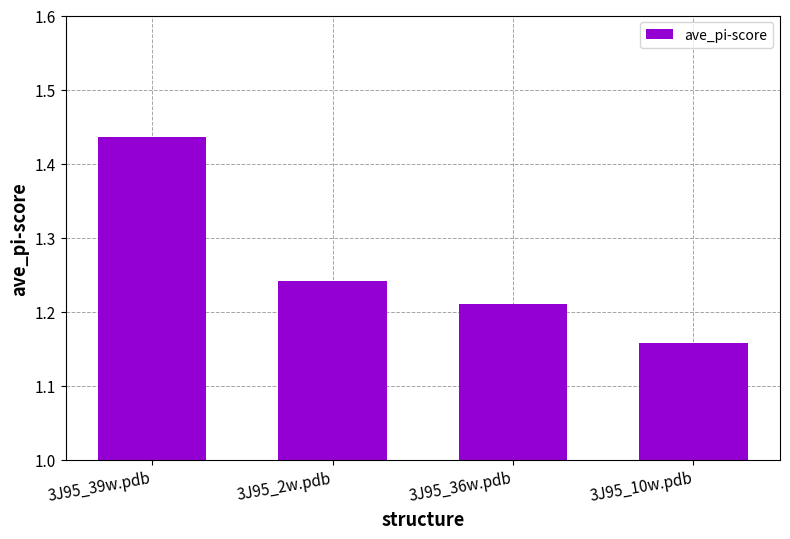

The chart shows a value of 0.3 at 3J95_2w.pdb. True or false?

False